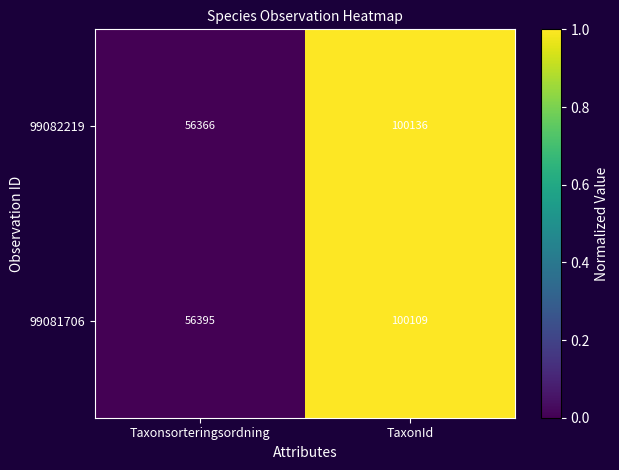

At Taxonsorteringsordning, list the series in order from largest to smallest.

99081706, 99082219